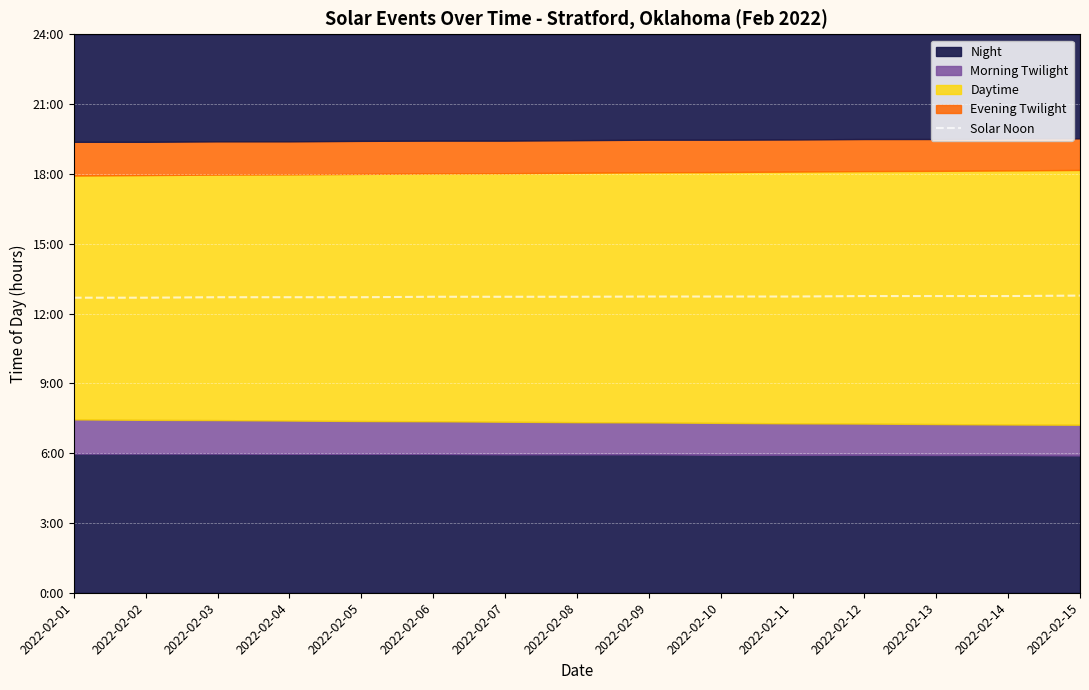

Rank the categories by value from lowest to highest.

2022-02-01, 2022-02-02, 2022-02-03, 2022-02-04, 2022-02-05, 2022-02-06, 2022-02-07, 2022-02-08, 2022-02-09, 2022-02-10, 2022-02-11, 2022-02-12, 2022-02-13, 2022-02-14, 2022-02-15